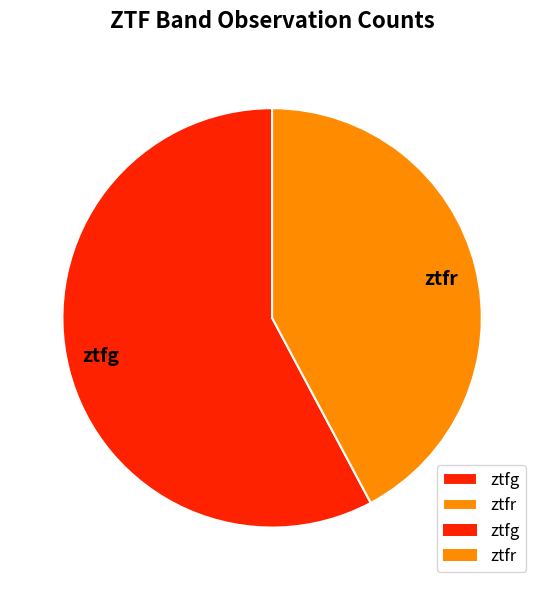

Which has a higher value, ztfr or ztfg?

ztfg